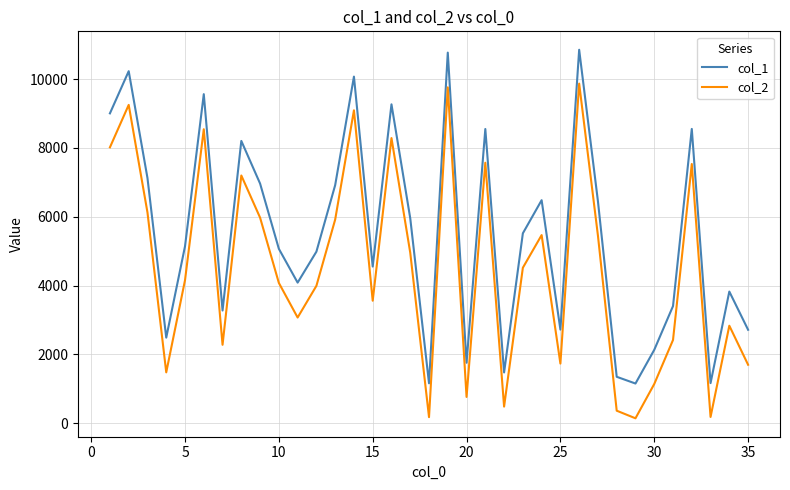

At how many categories does at least one series exceed 9769?

4